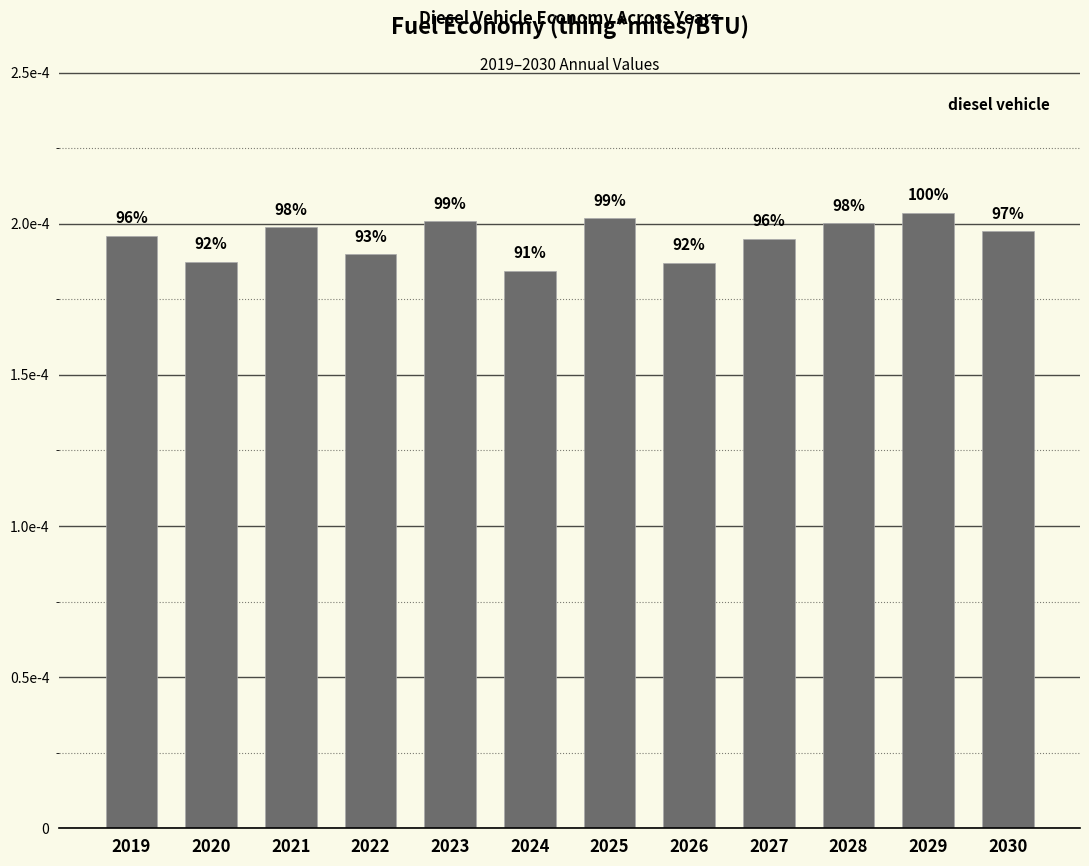

The chart shows a value of 0.0 at 2022. True or false?

True